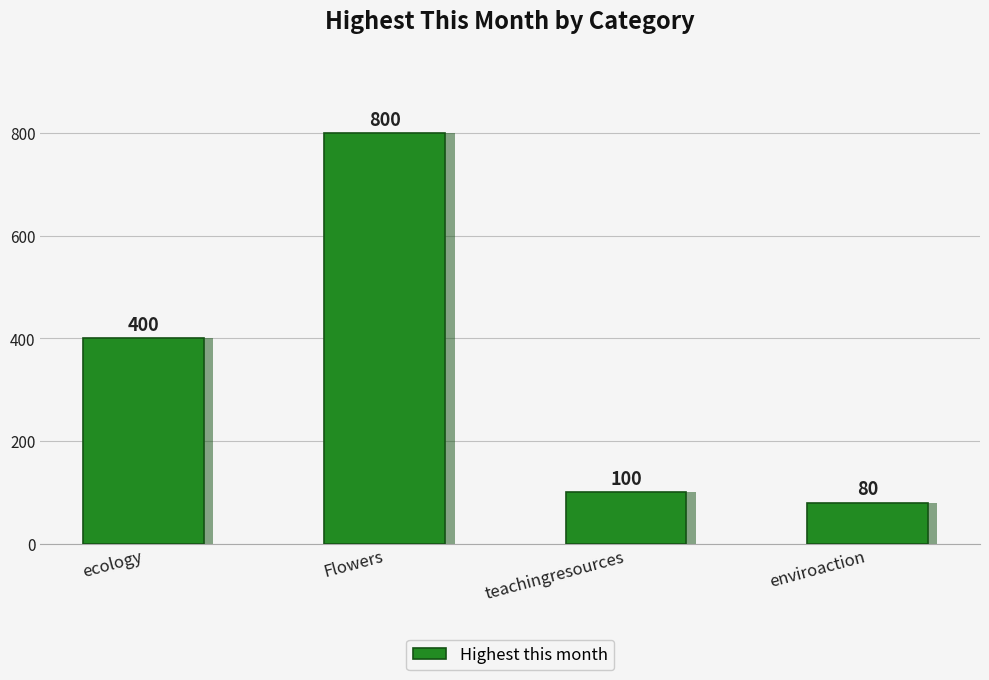

Reading left to right, list all the values displayed in this chart.

ecology=400	Flowers=800	teachingresources=100	enviroaction=80